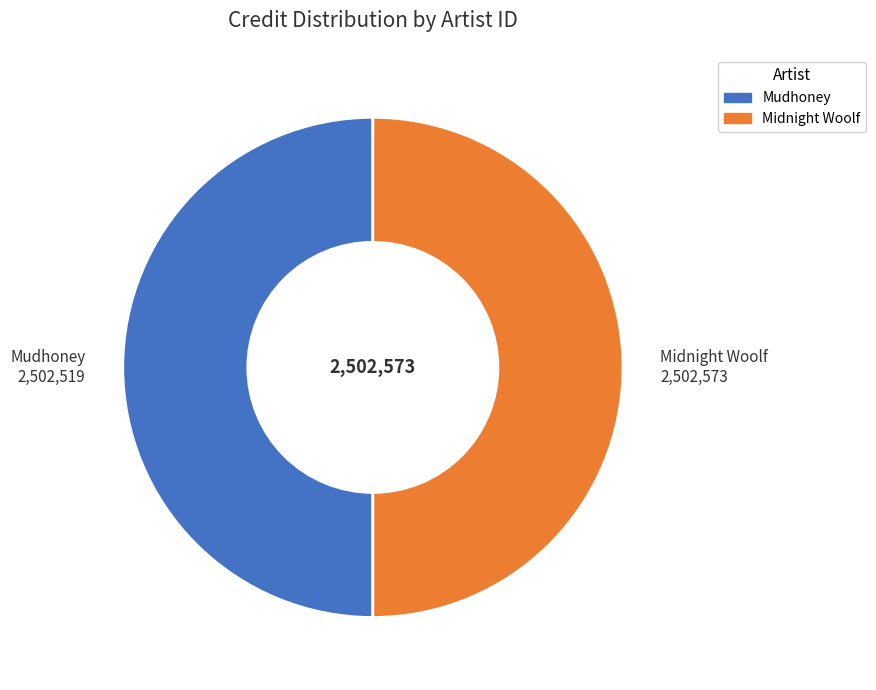

Approximately how many times larger is the value at Midnight Woolf 2,502,573 compared to Mudhoney 2,502,519?

1.0